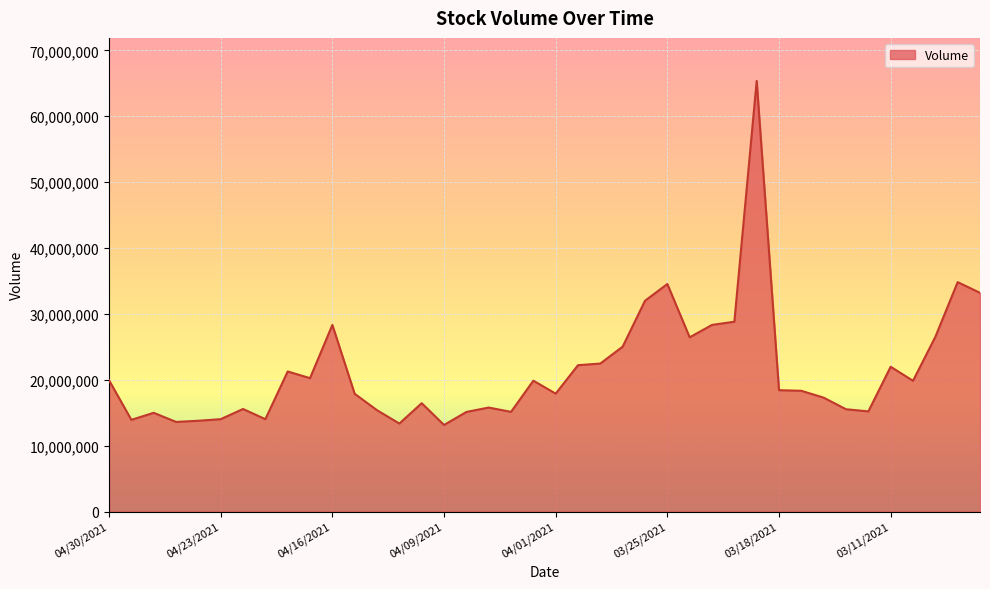

What is the difference between the maximum and minimum values?

52231090